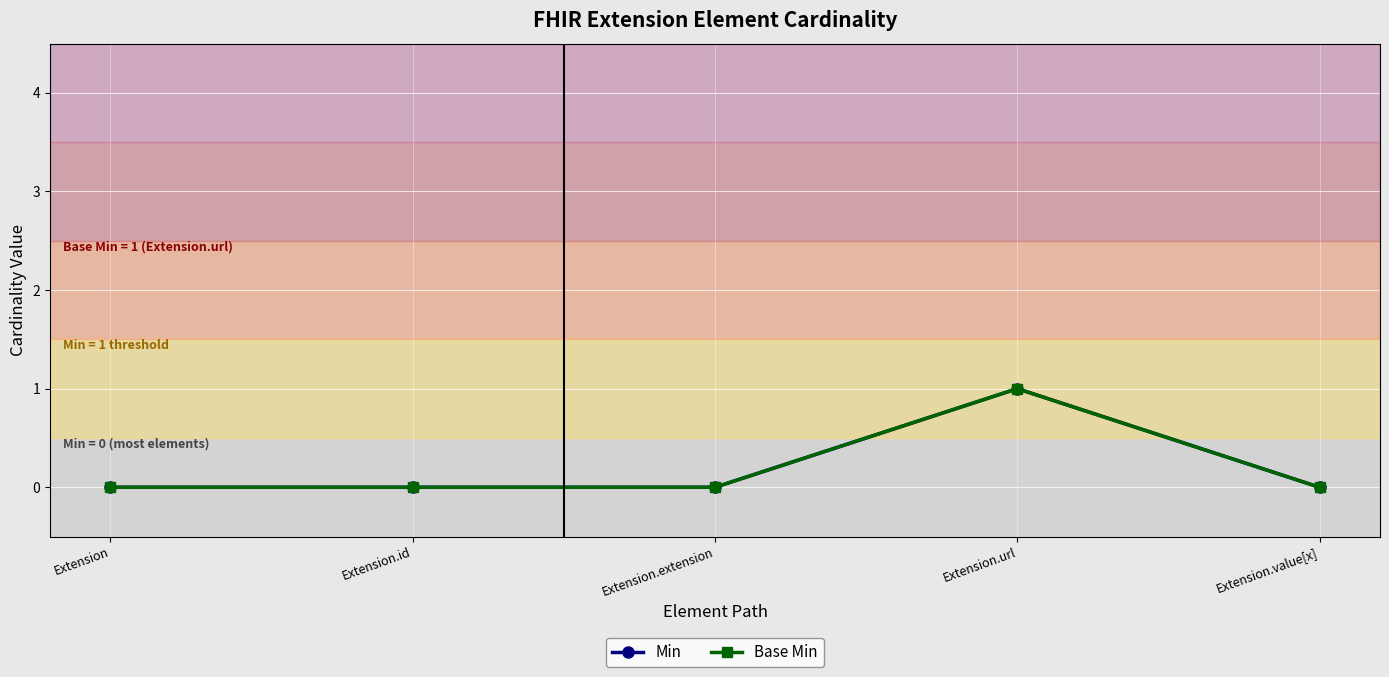

Does the chart have visible grid lines?

Yes